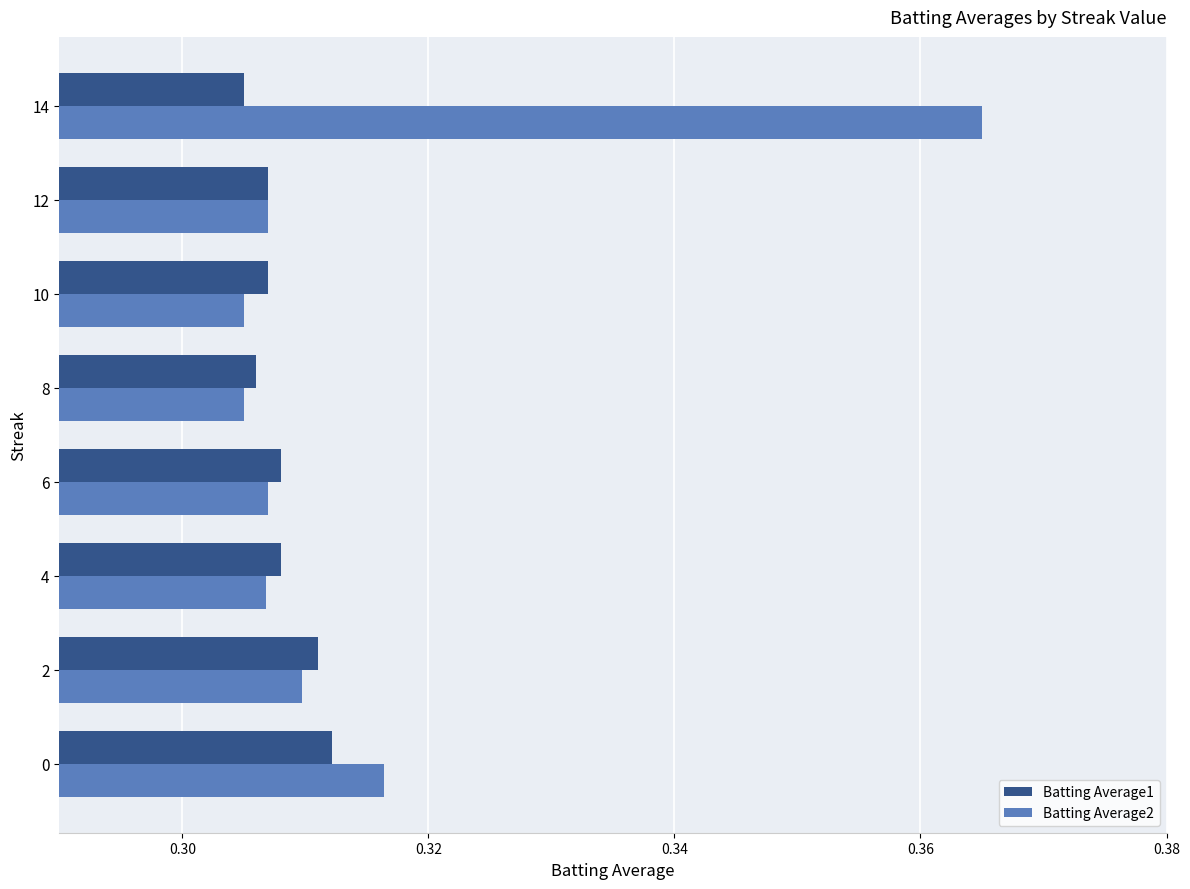

List the series in order of their overall mean, lowest first.

Batting Average1, Batting Average2